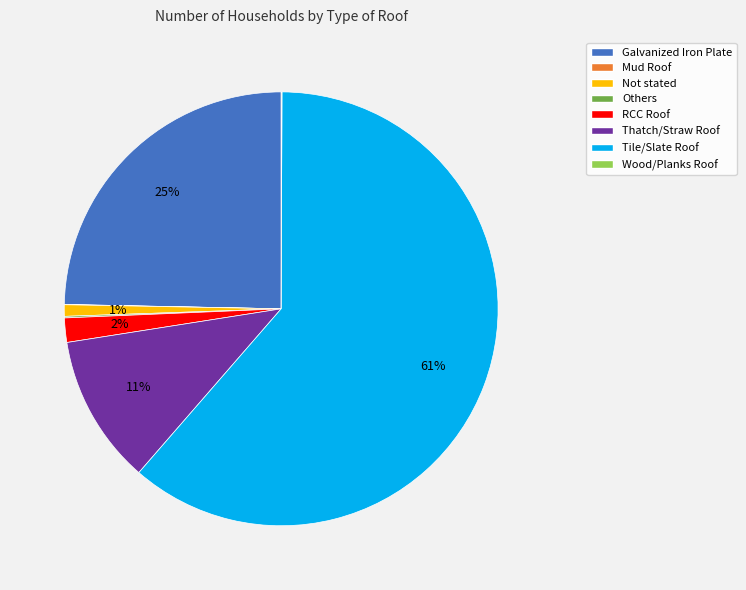

To the nearest percent, what is the difference between the largest and smallest slice percentages?

61%